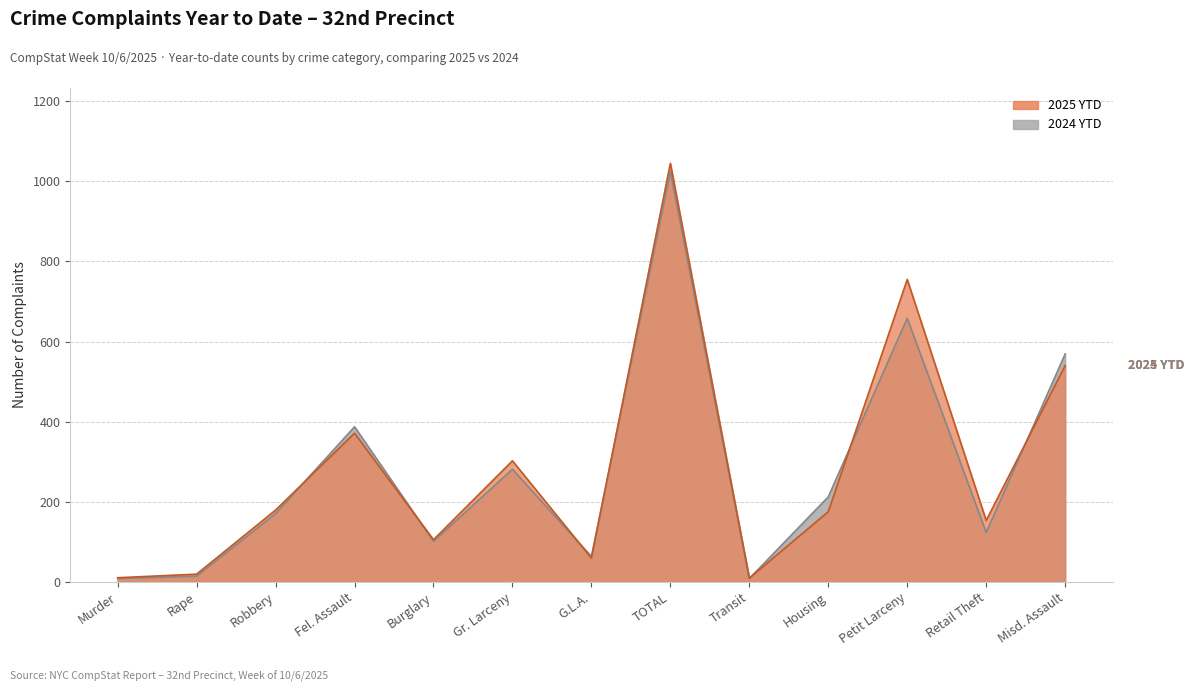

True or false: 2025 YTD and 2024 YTD intersect in this chart.

True